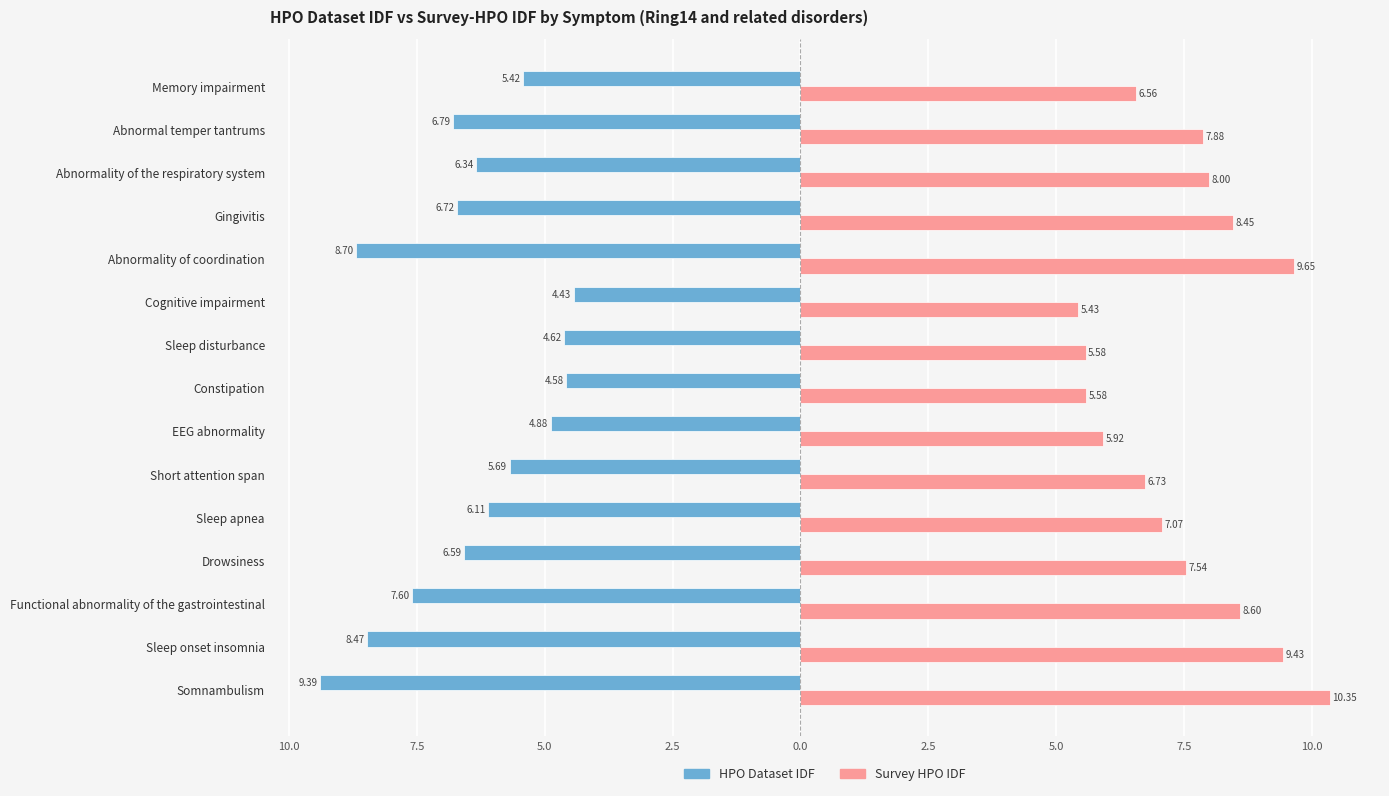

What are all the series names shown in the legend?

HPO Dataset IDF, Survey HPO IDF